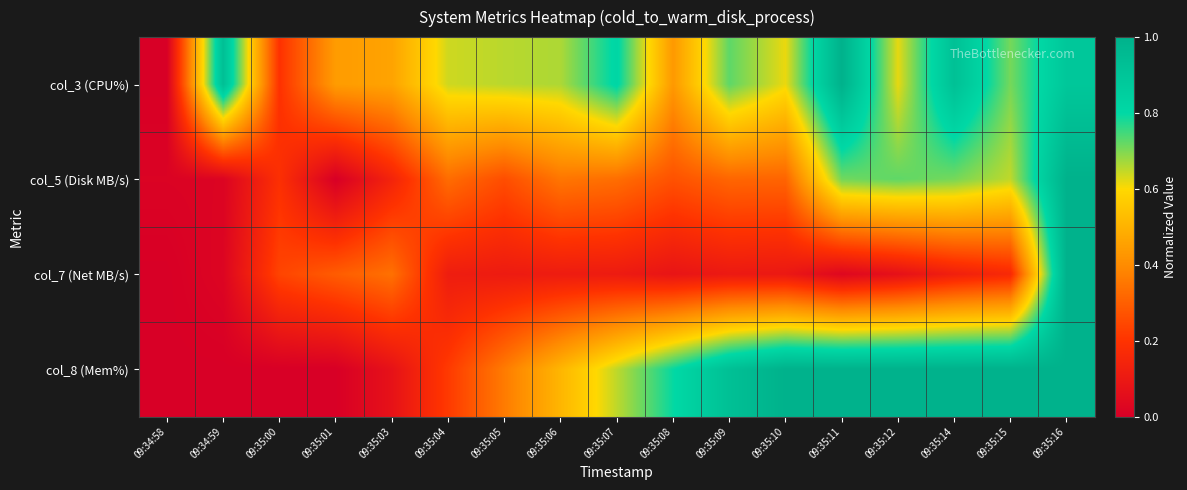

Reading left to right, extract all data points from this chart.

col_3 (CPU%): 09:34:58=0.0	09:34:59=0.9	09:35:00=0.2	09:35:01=0.4	09:35:03=0.5	09:35:04=0.6	09:35:05=0.7	09:35:06=0.7	09:35:07=0.8	09:35:08=0.4	09:35:09=0.7	09:35:10=0.6	09:35:11=1.0	09:35:12=0.6	09:35:14=0.9	09:35:15=0.7	09:35:16=0.9
col_5 (Disk MB/s): 09:34:58=0.0	09:34:59=0.0	09:35:00=0.2	09:35:01=0.0	09:35:03=0.1	09:35:04=0.3	09:35:05=0.3	09:35:06=0.4	09:35:07=0.3	09:35:08=0.3	09:35:09=0.3	09:35:10=0.3	09:35:11=0.7	09:35:12=0.7	09:35:14=0.7	09:35:15=0.6	09:35:16=1.0
col_7 (Net MB/s): 09:34:58=0.0	09:34:59=0.0	09:35:00=0.2	09:35:01=0.3	09:35:03=0.3	09:35:04=0.1	09:35:05=0.1	09:35:06=0.1	09:35:07=0.1	09:35:08=0.1	09:35:09=0.1	09:35:10=0.1	09:35:11=0.0	09:35:12=0.1	09:35:14=0.1	09:35:15=0.2	09:35:16=1.0
col_8 (Mem%): 09:34:58=0.0	09:34:59=0.0	09:35:00=0.0	09:35:01=0.0	09:35:03=0.1	09:35:04=0.2	09:35:05=0.4	09:35:06=0.5	09:35:07=0.7	09:35:08=0.8	09:35:09=0.9	09:35:10=1.0	09:35:11=1.0	09:35:12=1.0	09:35:14=1.0	09:35:15=1.0	09:35:16=1.0